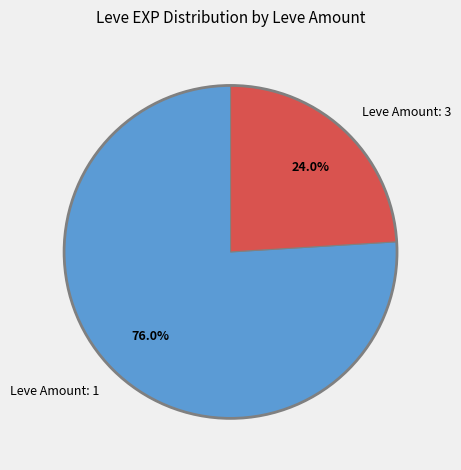

Does Leve Amount: 3 represent more than half of the total?

No